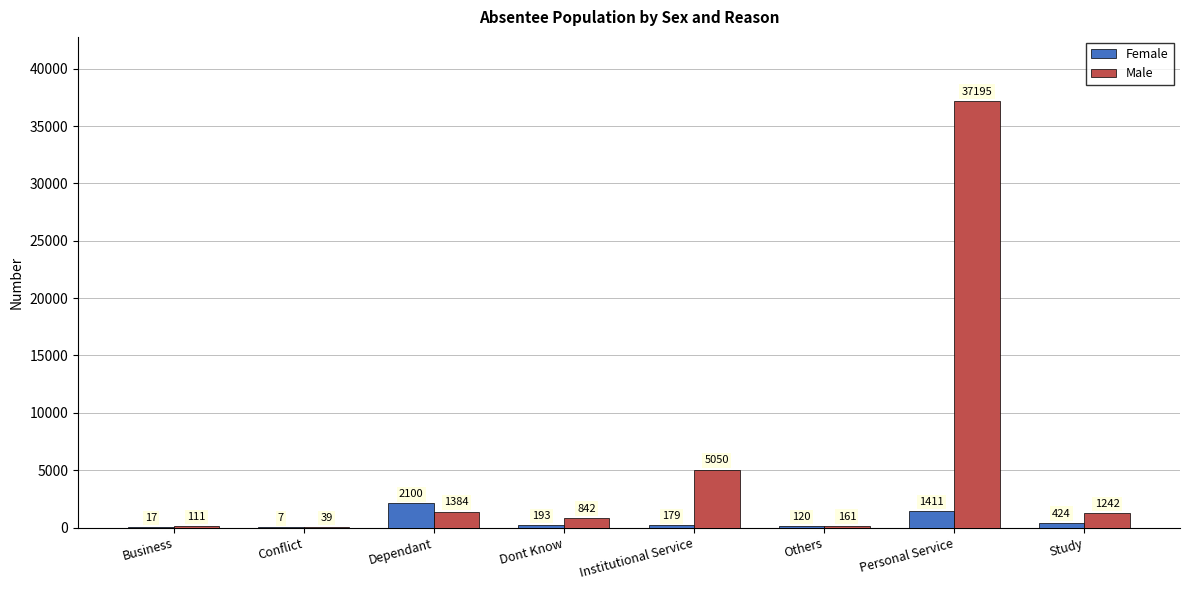

At which label does Female reach its peak?

Dependant